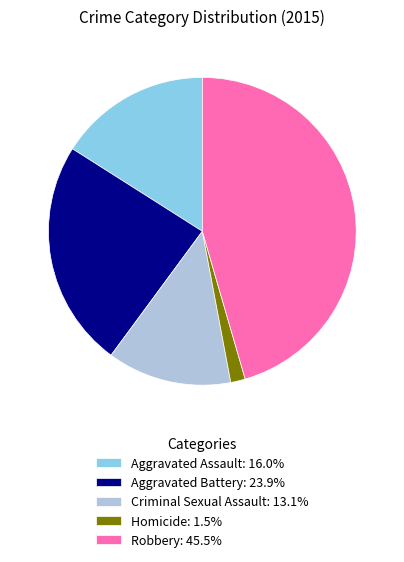

How many segments does this pie chart have?

5